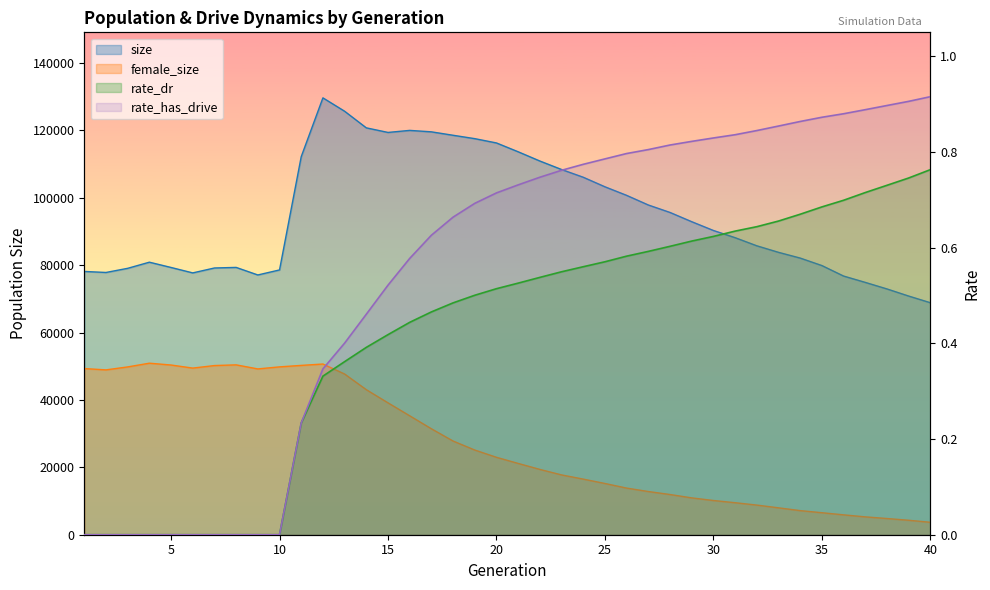

Reading left to right, what are all the values shown in this chart?

size: 78147.0	77842.0	79073.0	80896.0	79327.0	77715.0	79175.0	79345.0	77103.0	78597.0	112219.0	129670.0	125700.0	120770.0	119408.0	120016.0	119586.0	118567.0	117565.0	116287.0	113667.0	110924.0	108406.0	106109.0	103275.0	100731.0	97872.0	95658.0	92914.0	90308.0	88171.0	85762.0	83822.0	82118.0	79897.0	76782.0	74900.0	72956.0	70845.0	68865.0
female_size: 49320.0	48932.0	49808.0	50915.0	50373.0	49460.0	50214.0	50418.0	49216.0	49823.0	50260.0	50669.0	47701.0	43051.0	39145.0	35301.0	31447.0	27808.0	25138.0	22983.0	21161.0	19388.0	17753.0	16508.0	15209.0	13842.0	12820.0	11936.0	10937.0	10157.0	9502.0	8798.0	7983.0	7156.0	6531.0	5900.0	5302.0	4810.0	4294.0	3691.0
rate_dr: 0.0	0.0	0.0	0.0	0.0	0.0	0.0	0.0	0.0	0.0	0.2	0.3	0.4	0.4	0.4	0.4	0.5	0.5	0.5	0.5	0.5	0.5	0.5	0.6	0.6	0.6	0.6	0.6	0.6	0.6	0.6	0.6	0.7	0.7	0.7	0.7	0.7	0.7	0.7	0.8
rate_has_drive: 0.0	0.0	0.0	0.0	0.0	0.0	0.0	0.0	0.0	0.0	0.2	0.3	0.4	0.5	0.5	0.6	0.6	0.7	0.7	0.7	0.7	0.7	0.8	0.8	0.8	0.8	0.8	0.8	0.8	0.8	0.8	0.8	0.9	0.9	0.9	0.9	0.9	0.9	0.9	0.9